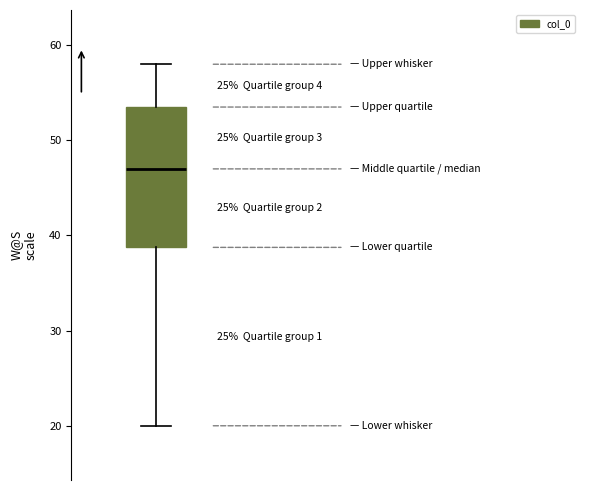

Read this box plot against the y-axis: the position of the median line, the range covered by the box, and the ends of both whiskers. The values are not printed on the chart, so give them approximately, as read against the axis.

median 47, box 39 to 54, whiskers 20 to 58